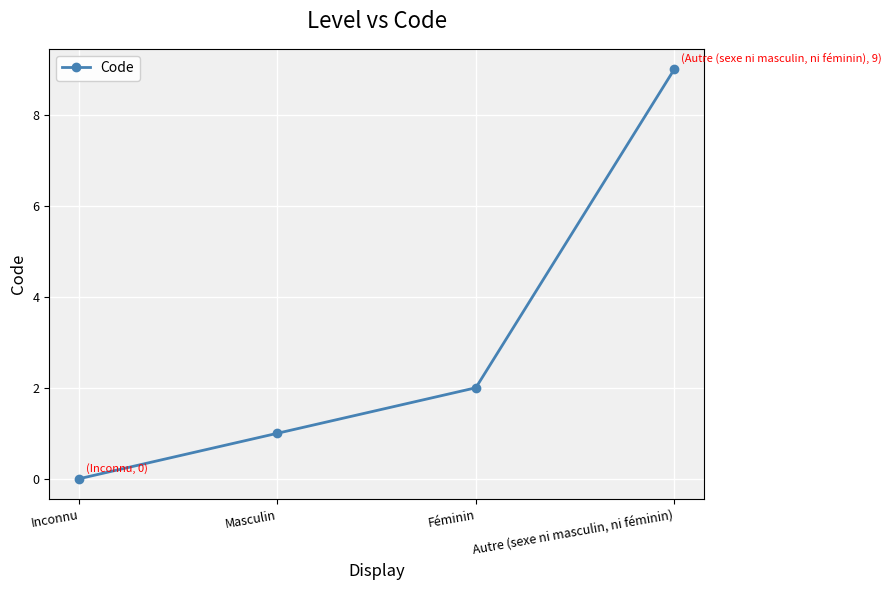

Is this an area chart (filled region under the line)?

No